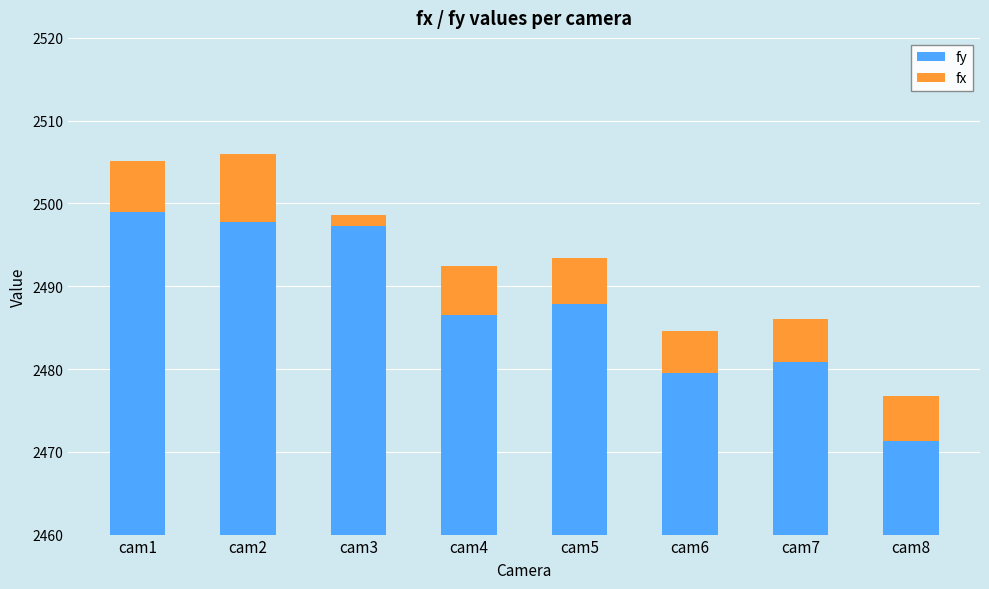

What is the maximum value for fx?

8.3